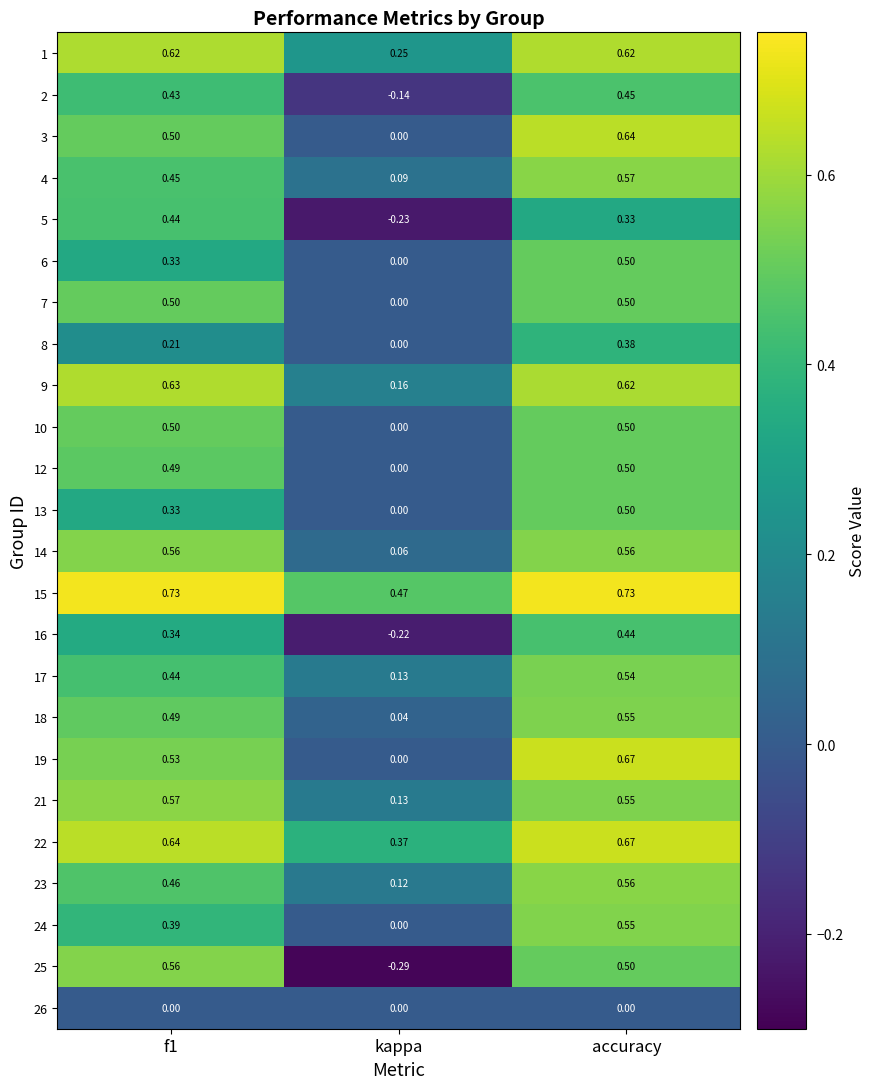

Which category has the lowest value across all series?

kappa